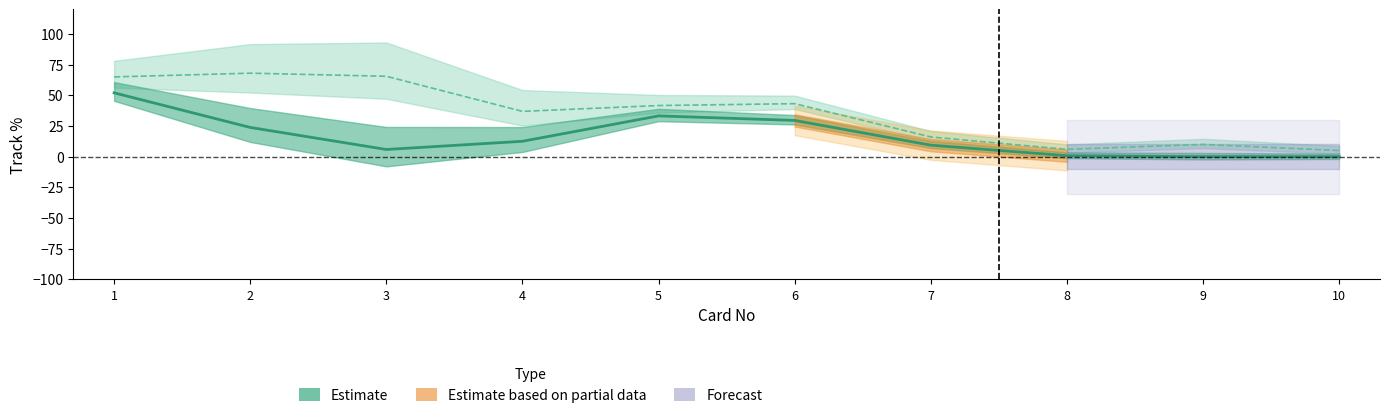

True or false: All Track Place% has more than 2 interior local peaks.

True